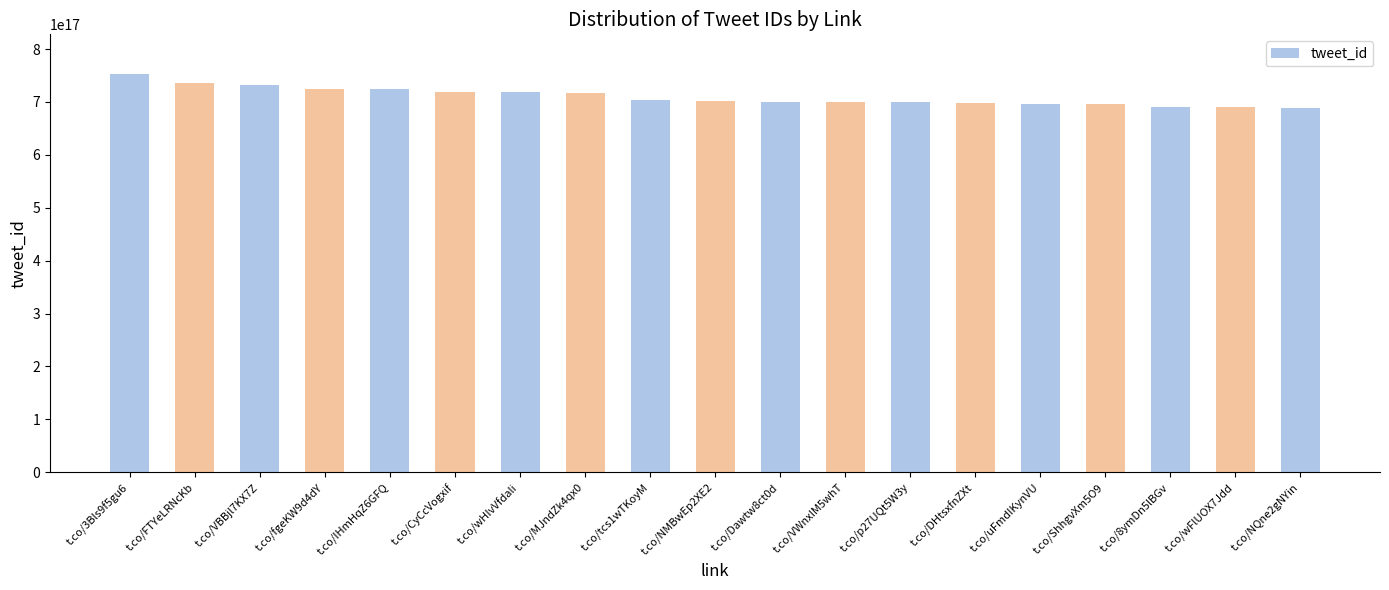

What is the label of the 13th bar from the right?

t.co/wHIvVfdali